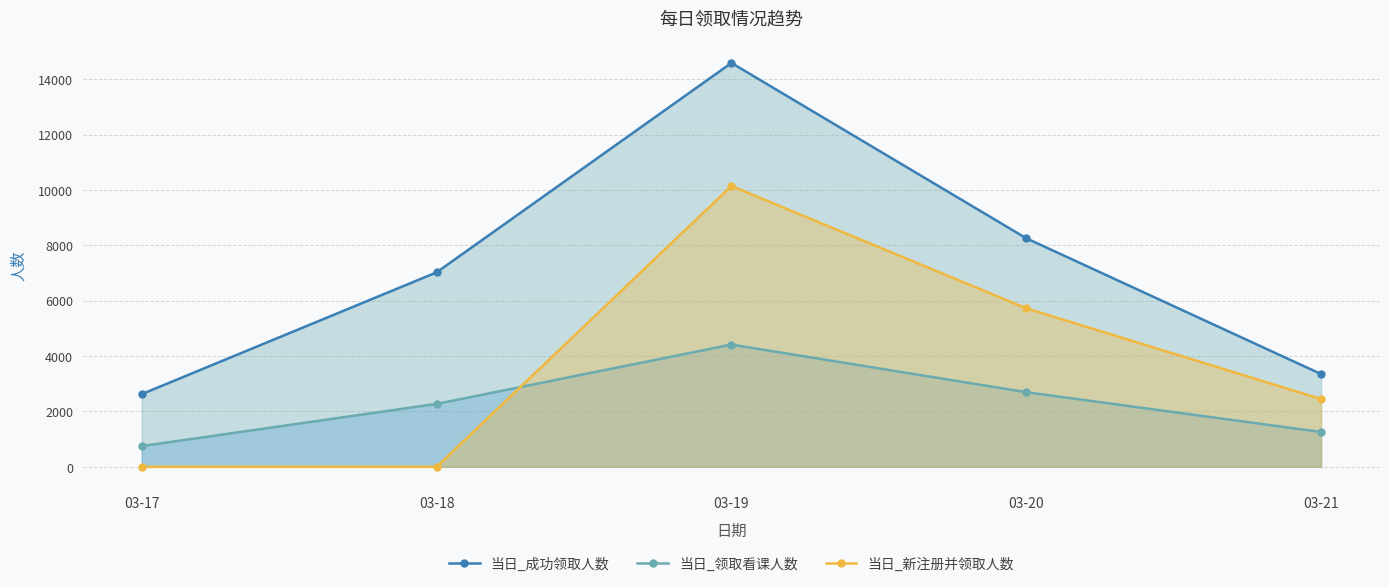

At how many categories does at least one series exceed 570?

5